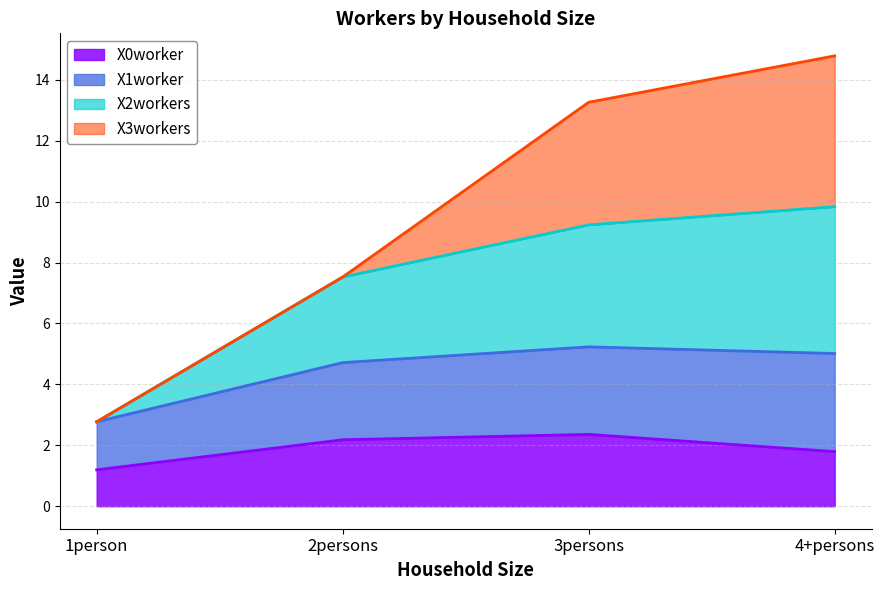

True or false: X0worker and X1worker intersect in this chart.

False